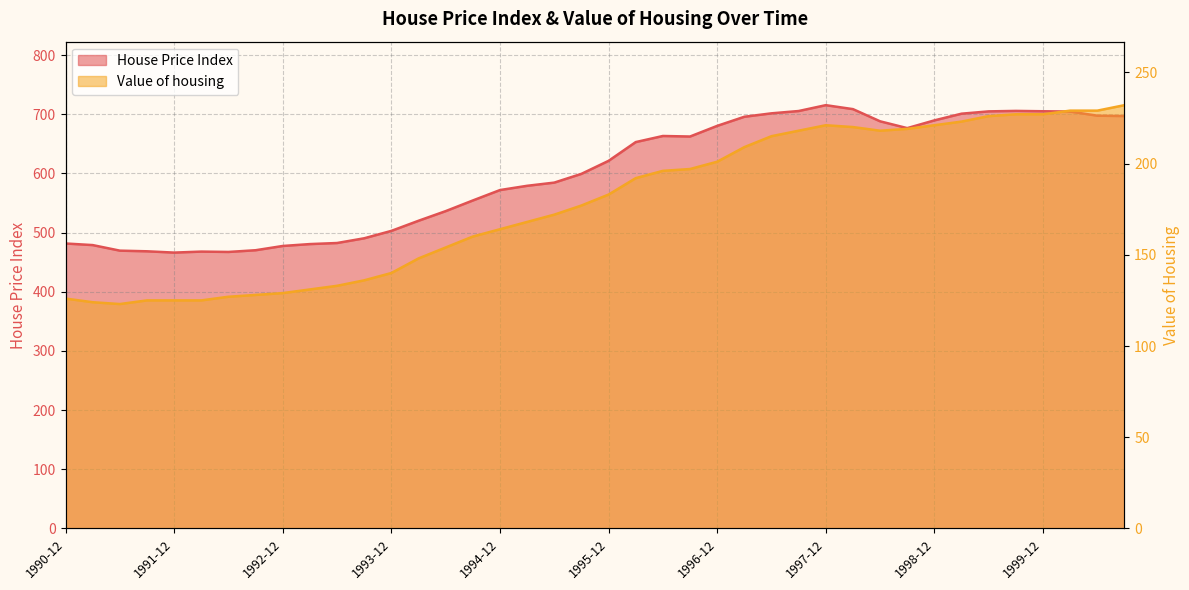

Reading left to right, list all the values displayed in this chart.

House Price Index: 481.7	479.0	469.6	468.5	466.3	468.0	467.4	470.3	477.5	480.7	482.5	490.5	503.0	520.1	536.4	554.4	572.0	579.2	584.6	599.4	621.4	653.1	663.4	662.5	680.5	695.9	701.7	705.6	715.5	708.8	688.2	676.7	689.8	701.1	705.0	705.8	705.2	704.7	697.7	697.1
Value of housing: 126.0	124.0	123.0	125.0	125.0	125.0	127.0	128.0	129.0	131.0	133.0	136.0	140.0	148.0	154.0	160.0	164.0	168.0	172.0	177.0	183.0	192.0	196.0	197.0	201.0	209.0	215.0	218.0	221.0	220.0	218.0	219.0	221.0	223.0	226.0	227.0	227.0	229.0	229.0	232.0